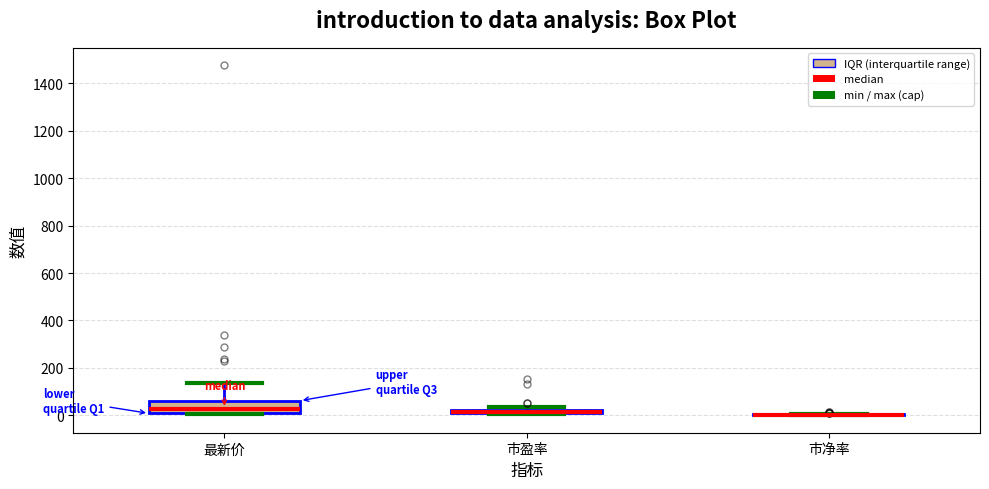

Where is the lower edge of the box for 市盈率 on the y-axis? The values are not printed on the chart, so give them approximately, as read against the axis.

0